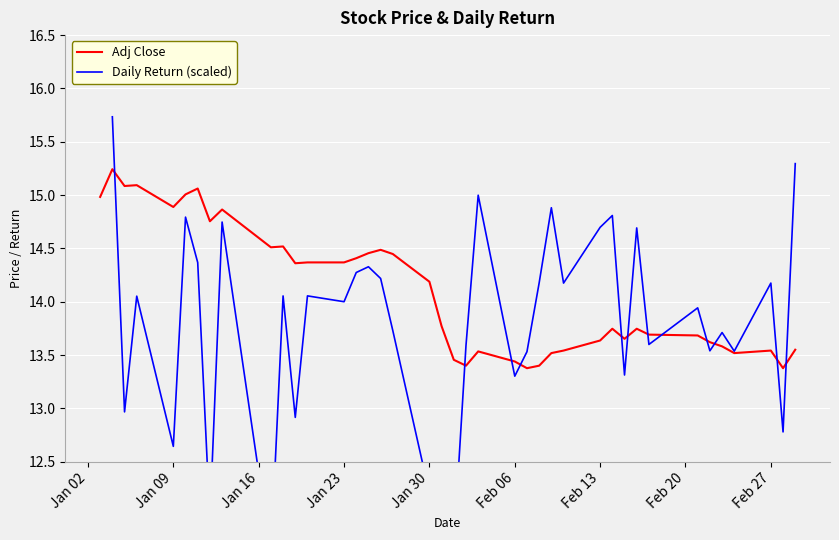

The value of Adj Close at Feb 13 is 13.6. True or false?

True